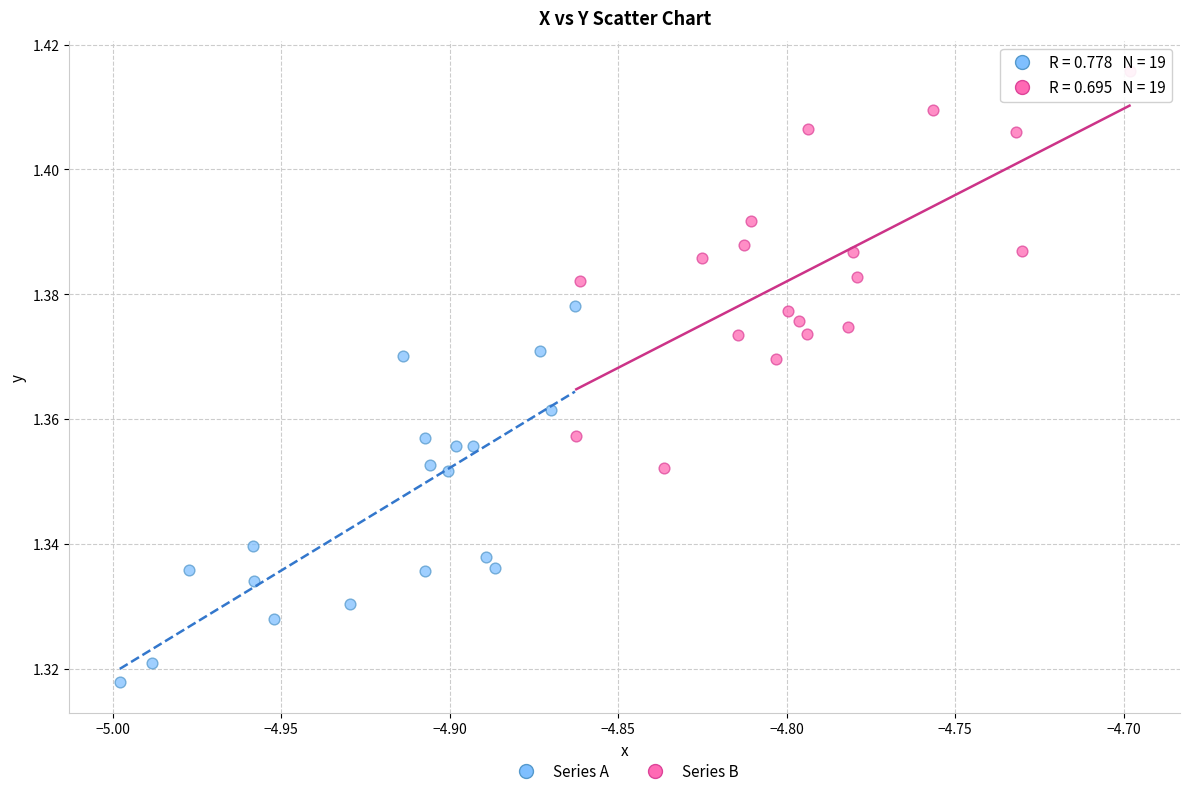

Which series has the largest Y range (max minus min)?

Series B